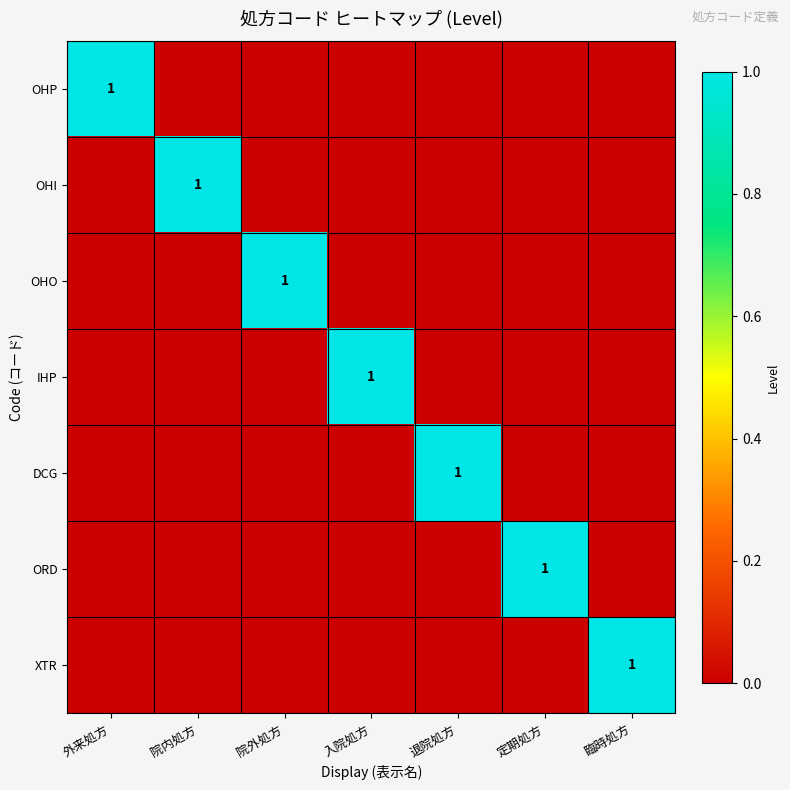

At 退院処方, list the series in order from largest to smallest.

DCG, OHP, OHI, OHO, IHP, ORD, XTR